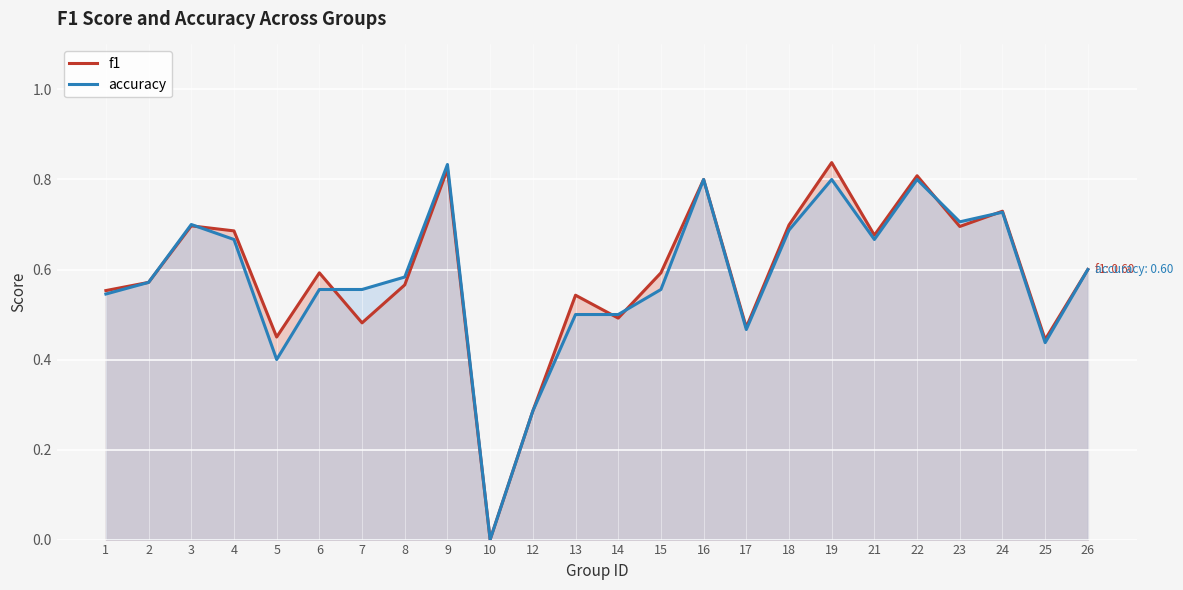

What are all the series names shown in the legend?

f1, accuracy